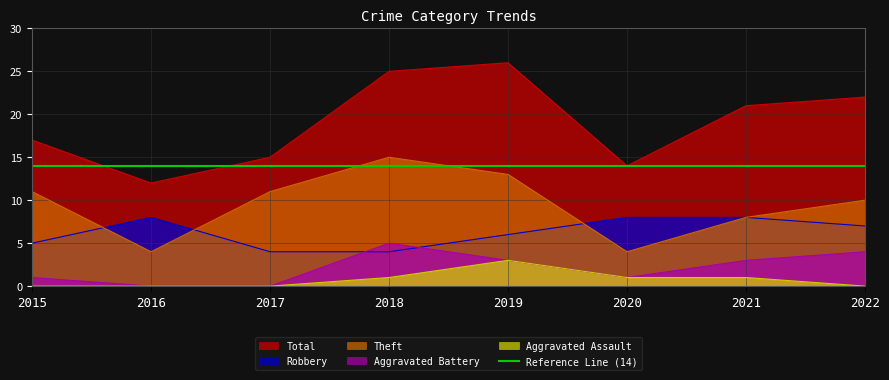

How many data points in Total are above 21?

3